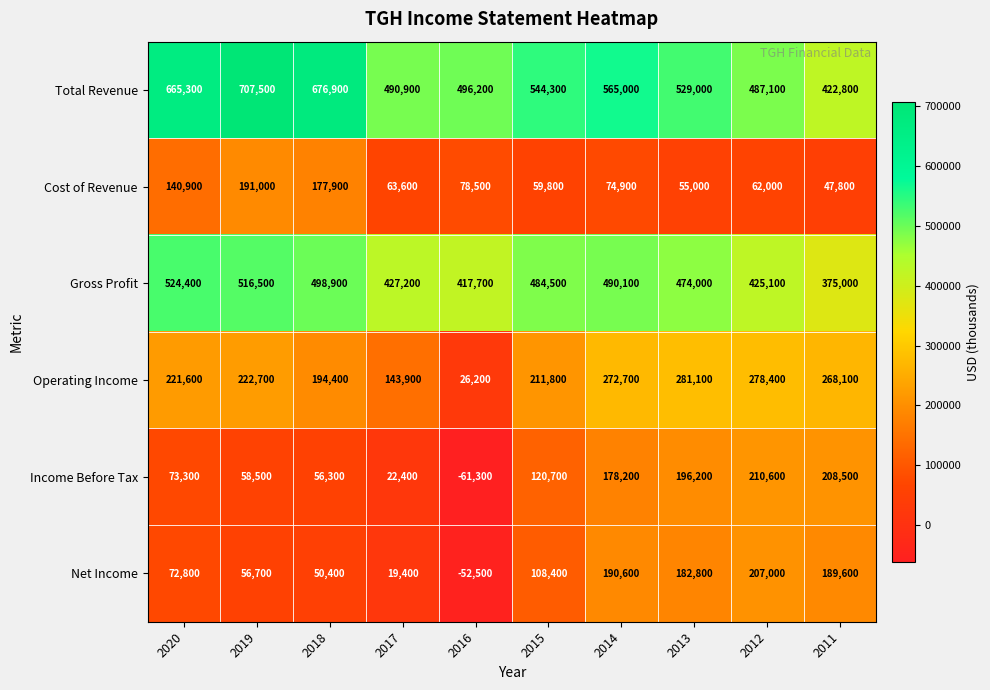

What is the spread (max minus min) of values at 2011?

375000